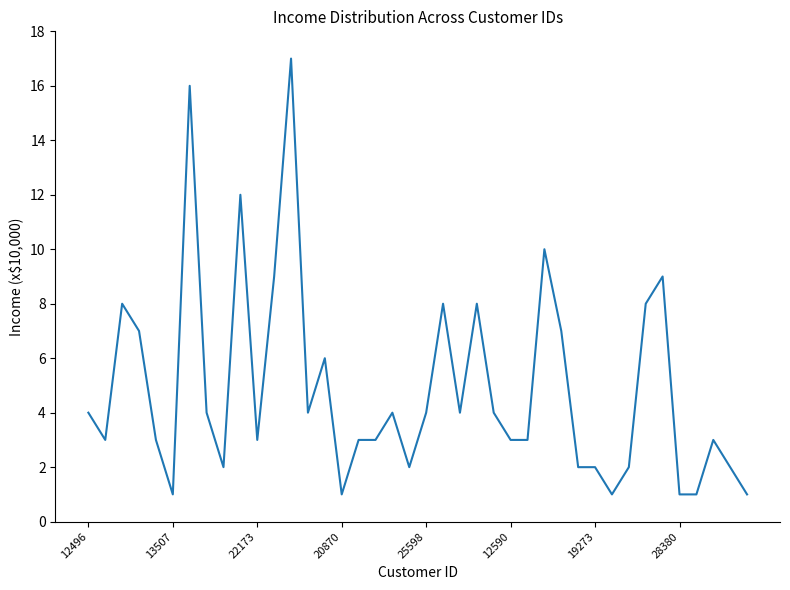

What is the difference between the maximum and minimum values?

16